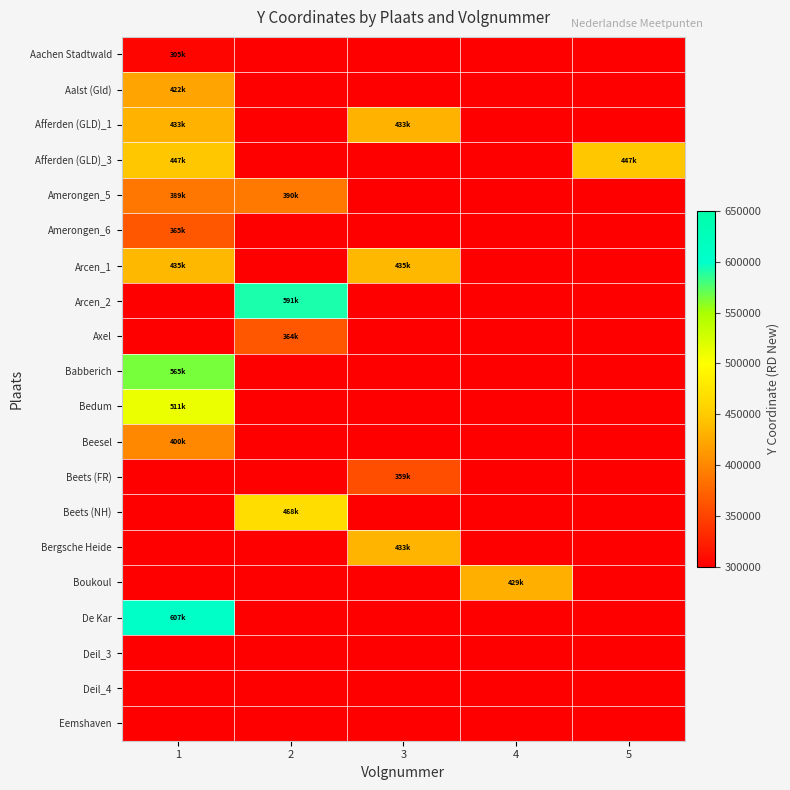

How many categories are shown in the chart?

5